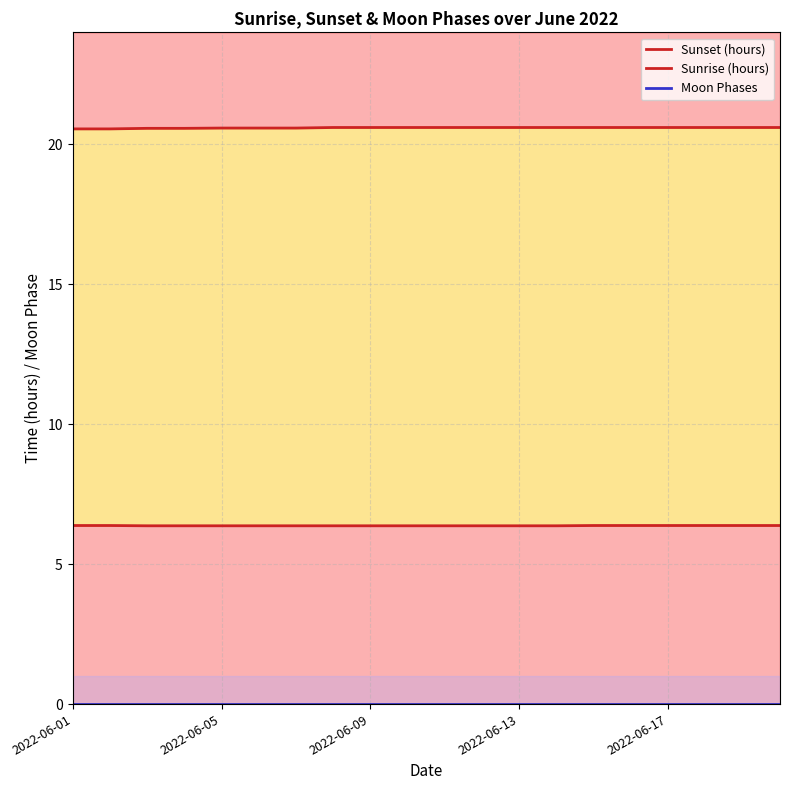

True or false: Sunset (hours) and Sunrise (hours) intersect in this chart.

False